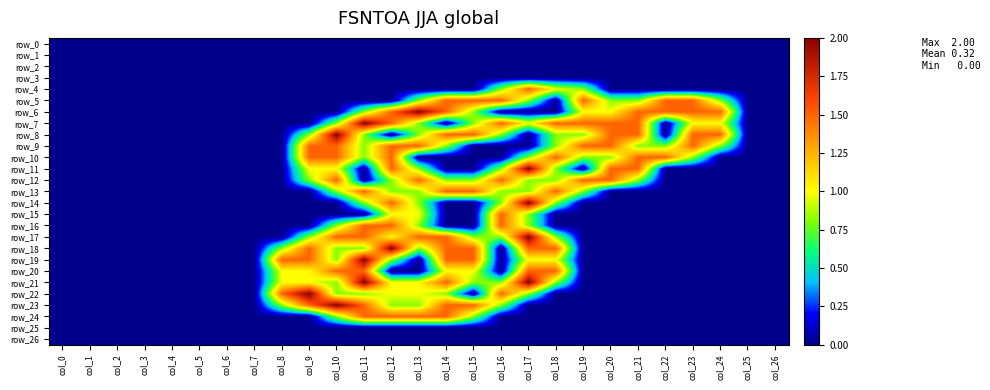

What is the difference between the second highest and minimum values in the row_15 series?

1.0